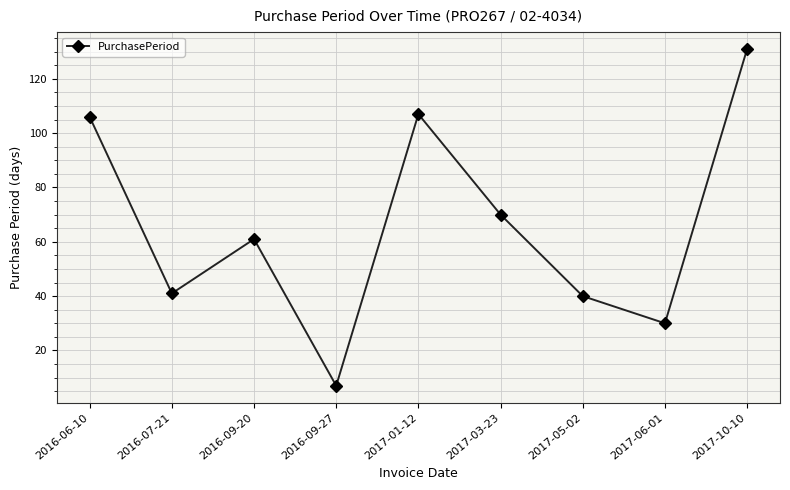

Reading right to left, transcribe all the data shown in this chart.

2017-10-10=131	2017-06-01=30	2017-05-02=40	2017-03-23=70	2017-01-12=107	2016-09-27=7	2016-09-20=61	2016-07-21=41	2016-06-10=106